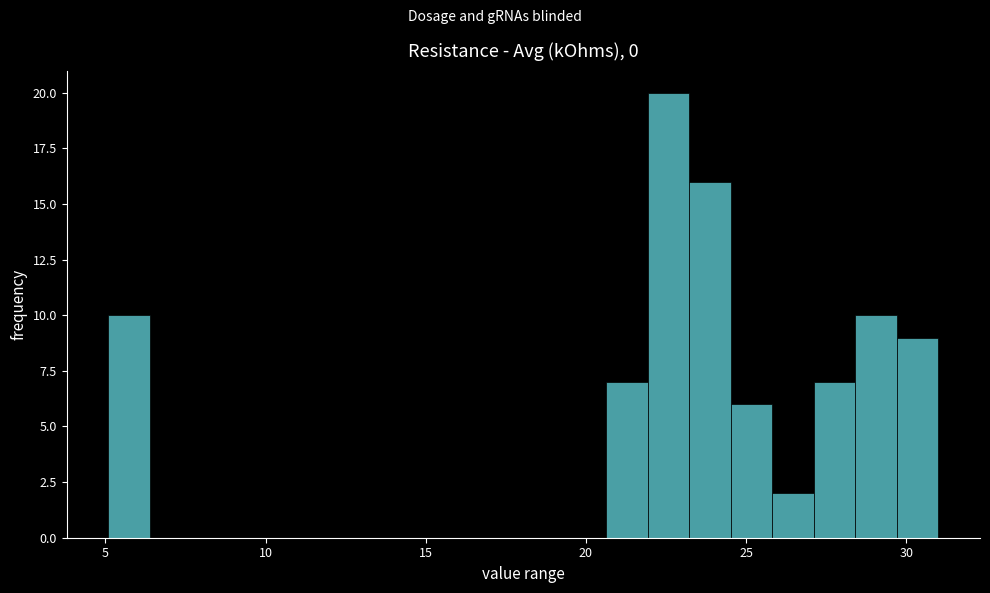

Read against the x-axis, roughly where is the centre of the tallest bar?

22.5